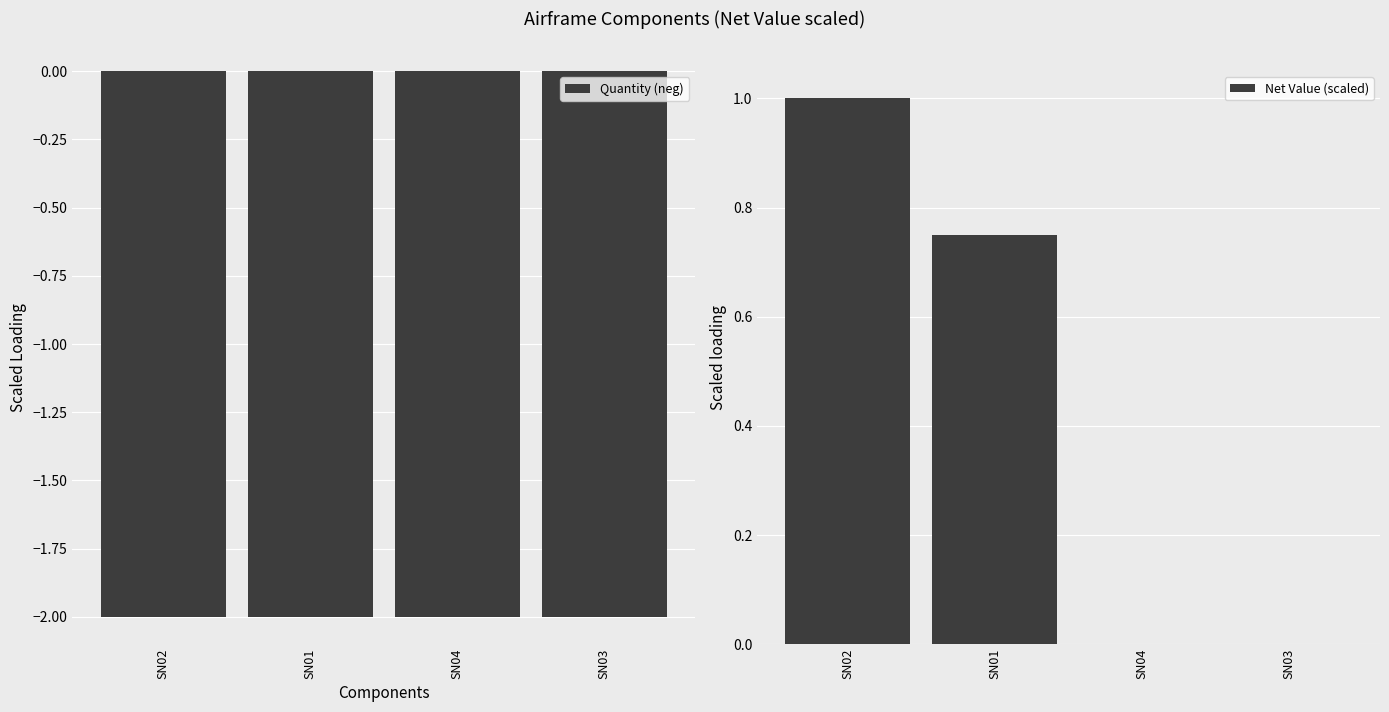

What is the label of the 2nd bar from the right?

SN04